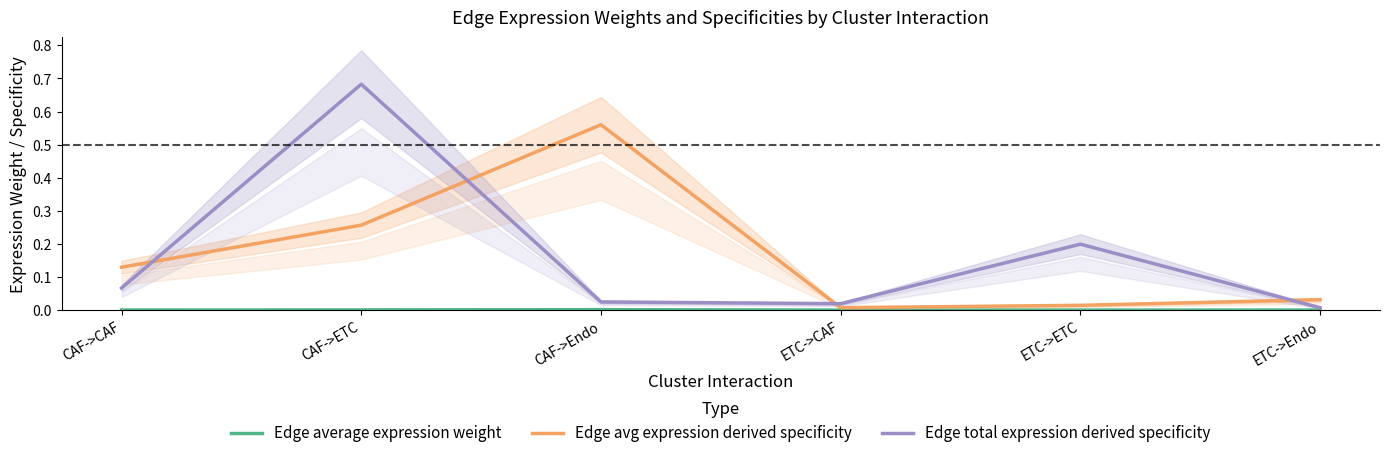

At how many categories does at least one series exceed 0?

6